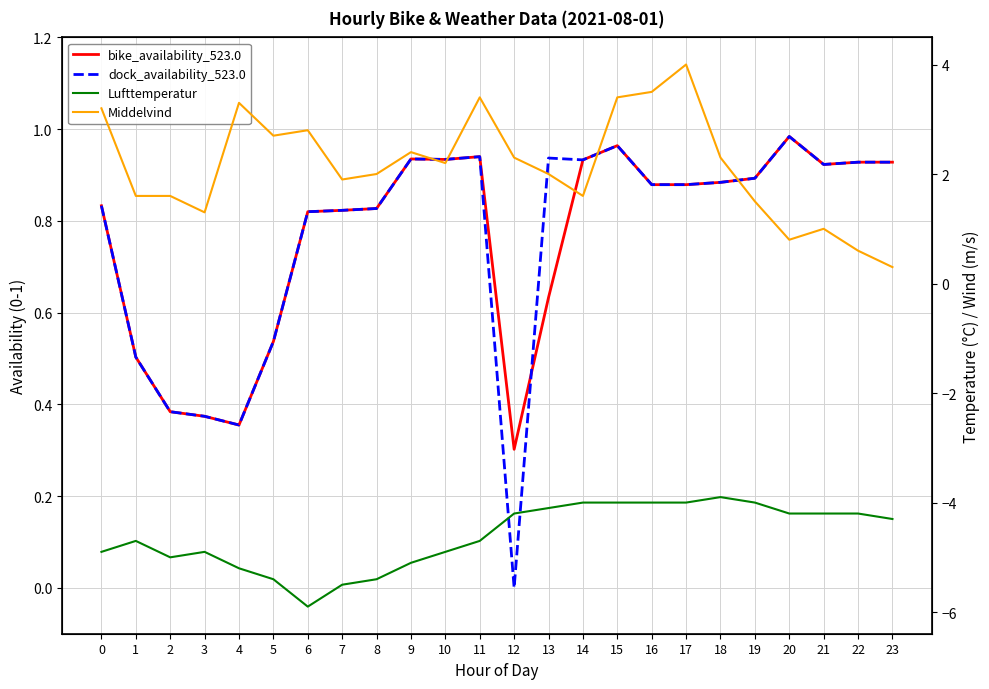

True or false: Middelvind has more than 2 interior local peaks.

True